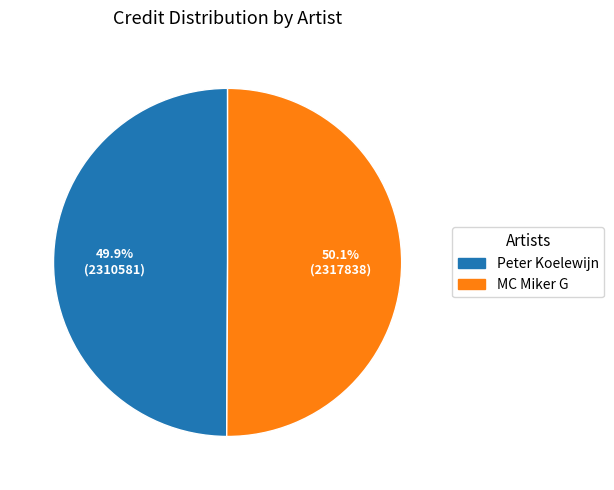

What is the ratio of the value at Peter Koelewijn to the value at MC Miker G?

1.0